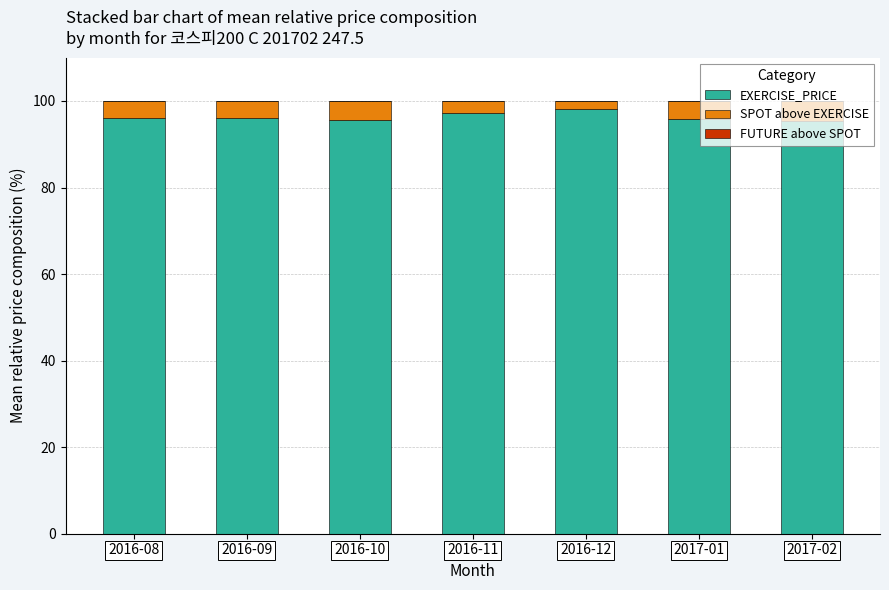

The EXERCISE_PRICE series shows 26.2 at 2016-11. True or false?

False